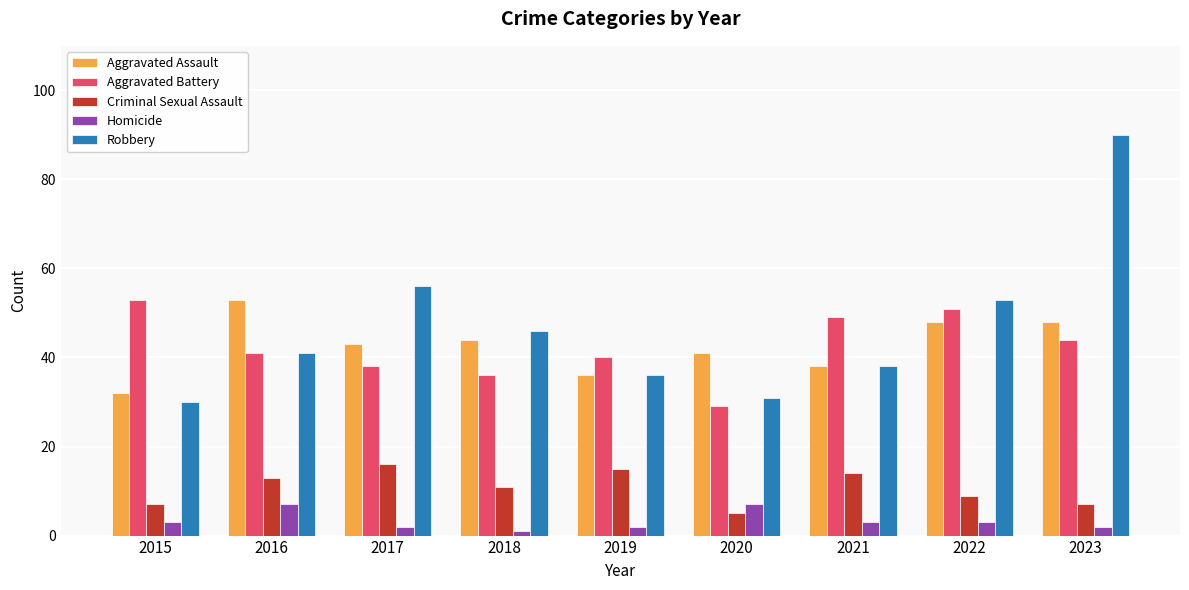

Which series has the widest spread of values?

Robbery